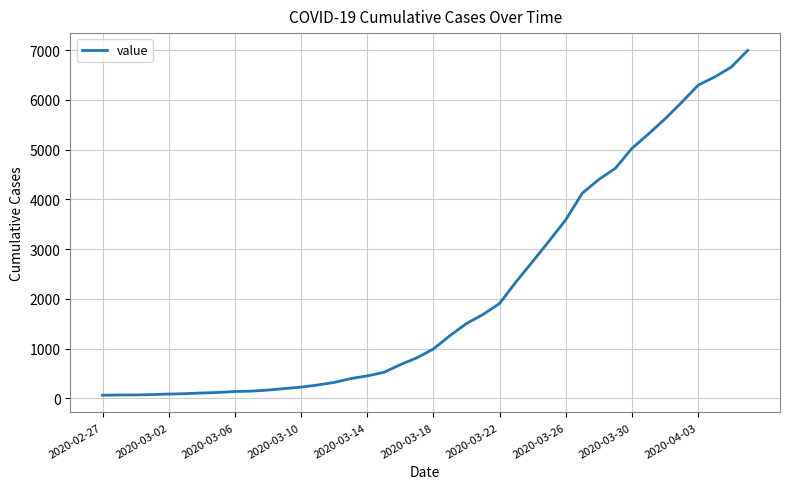

What is the maximum value shown in the chart?

6995